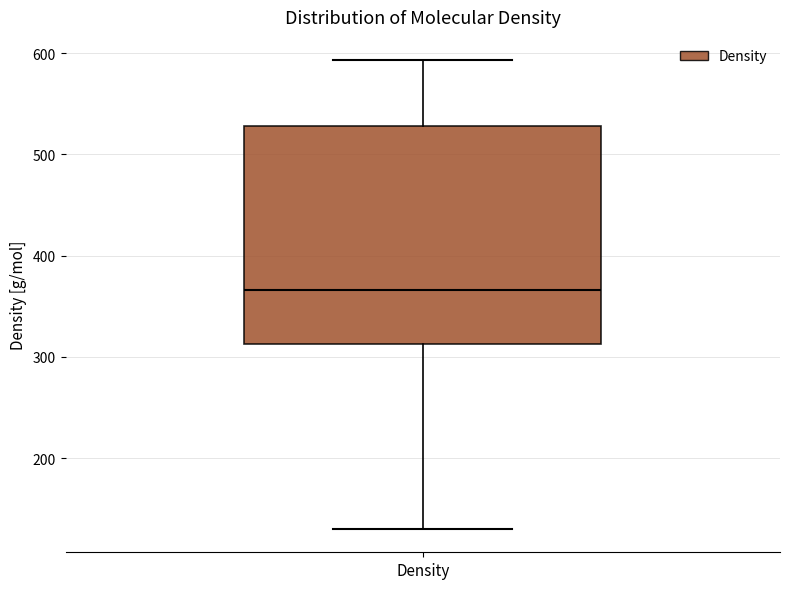

Transcribe this box plot: give where the median line is, the range the box spans, and where the two whiskers end, as read against the y-axis. The values are not printed on the chart, so give them approximately, as read against the axis.

median 370, box 310 to 530, whiskers 130 to 590